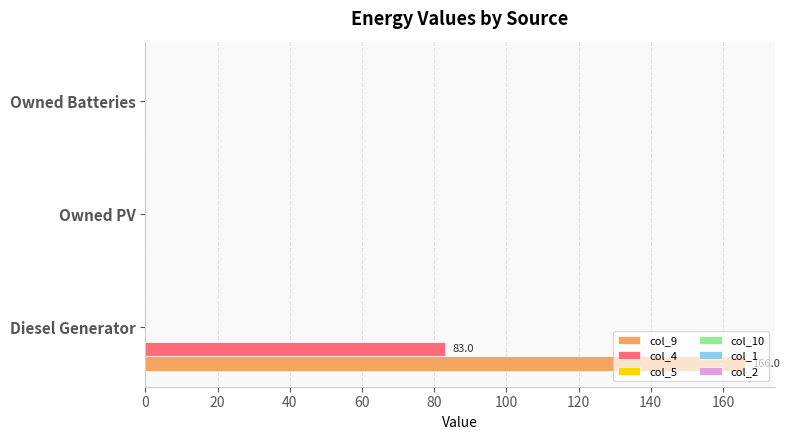

What is the greatest value displayed?

166.0